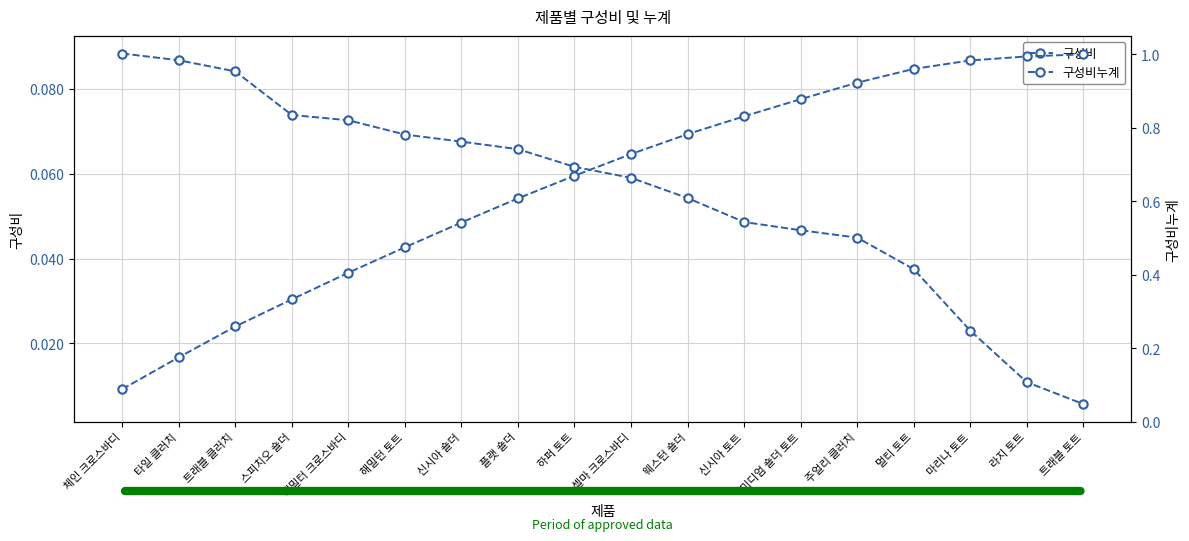

Which series has the largest range (max minus min)?

구성비누계